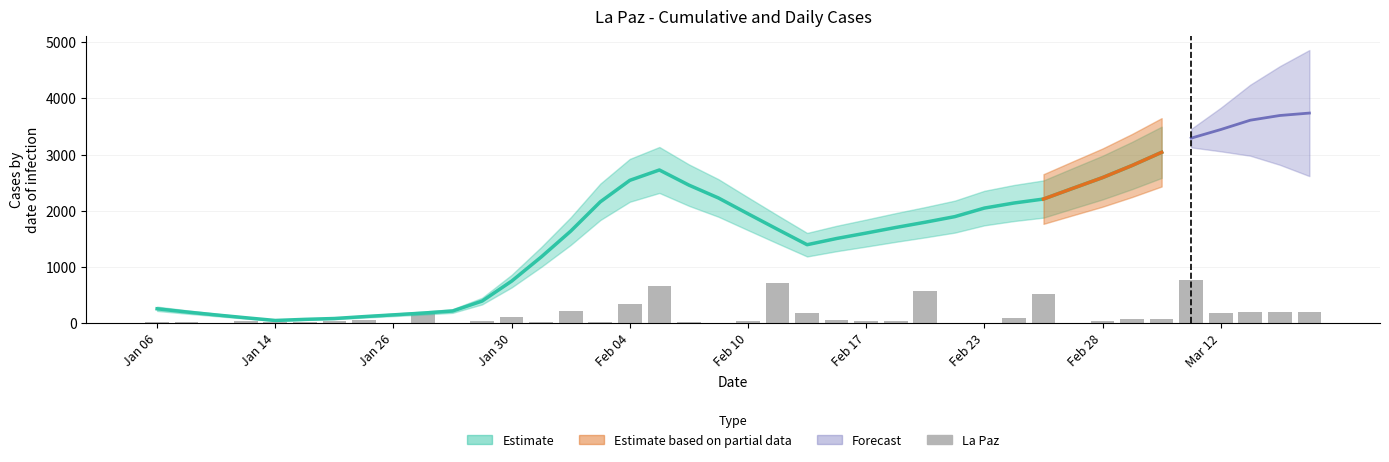

How many bars are there in total?

40